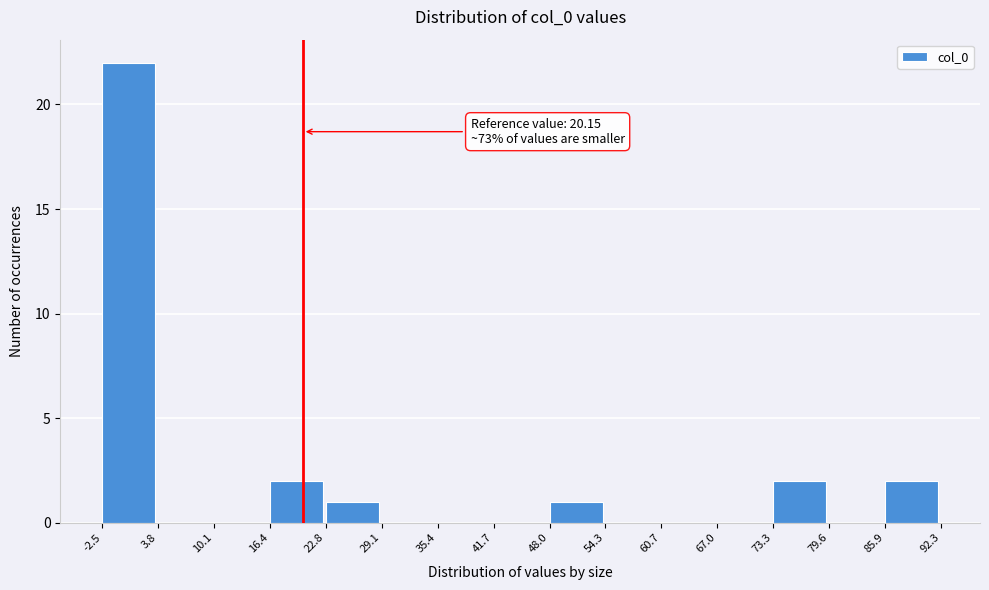

Over which range of the x-axis is the bar tallest?

-2.5 to 3.8